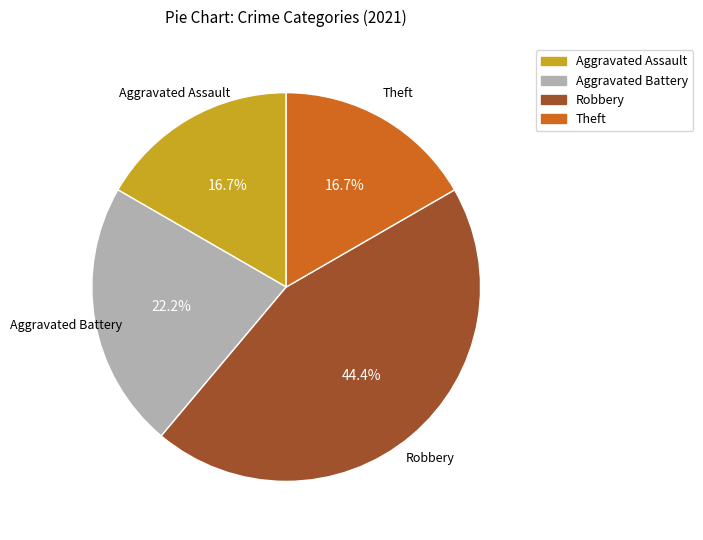

Is there a majority slice in this chart?

No